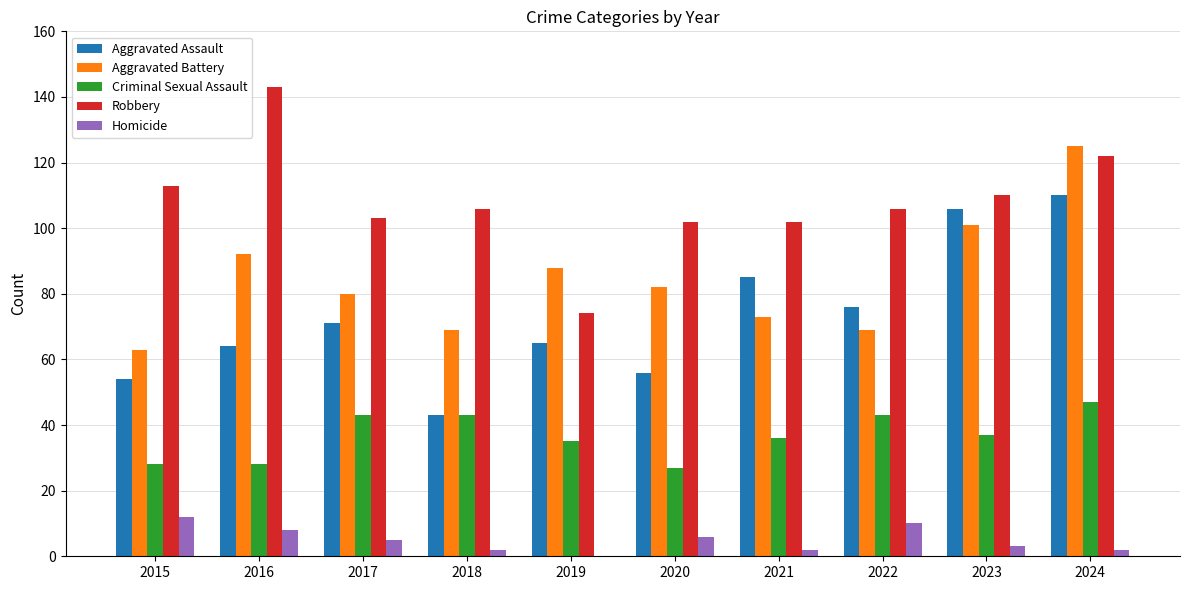

The value of Criminal Sexual Assault at 2015 is 28. True or false?

True